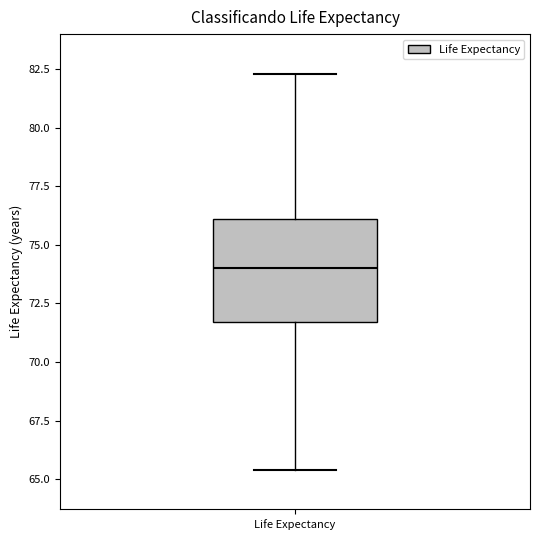

Transcribe this box plot: give where the median line is, the range the box spans, and where the two whiskers end, as read against the y-axis. The values are not printed on the chart, so give them approximately, as read against the axis.

median 74.0, box 71.5 to 76.0, whiskers 65.5 to 82.5